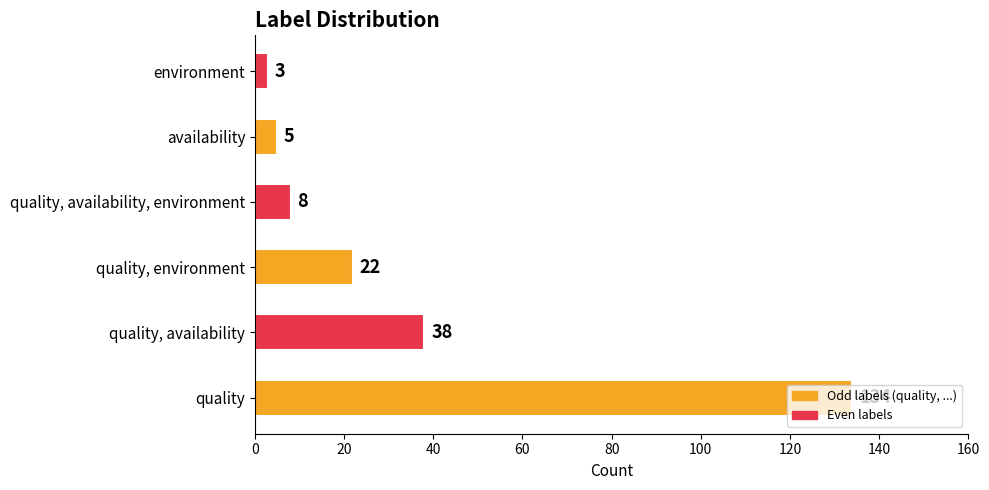

The chart shows a value of 8 at quality, availability, environment. True or false?

True